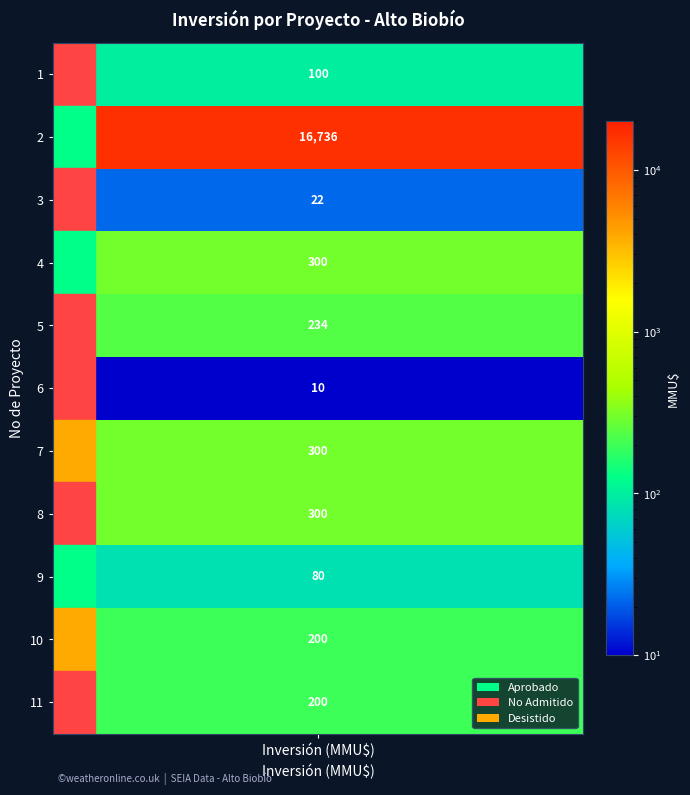

Which label corresponds to the smallest value in the chart?

6